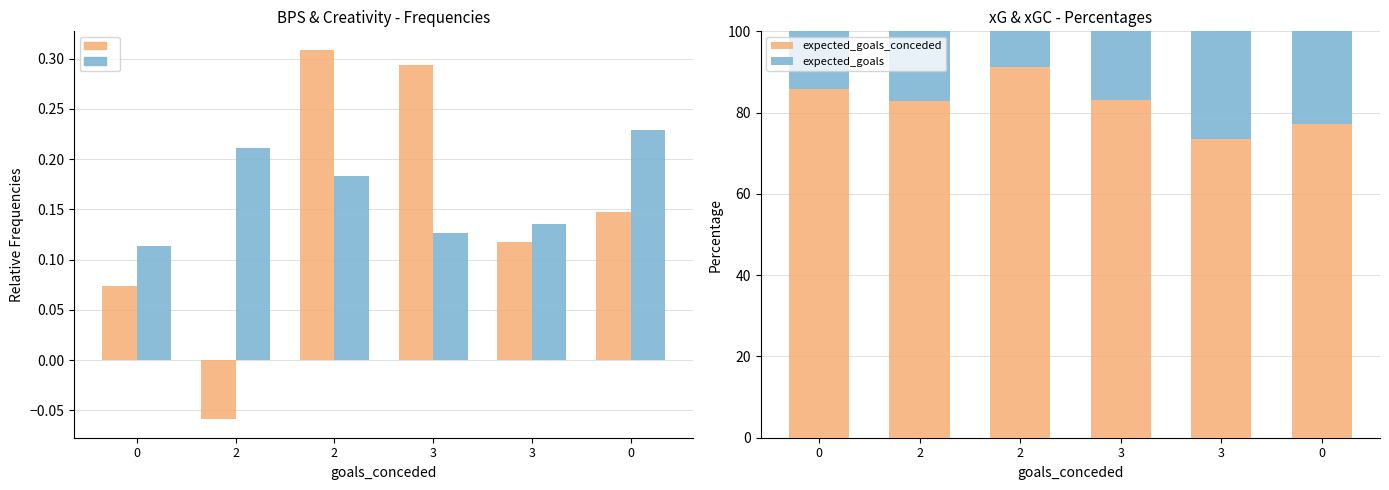

Which series has the largest total across all categories?

expected_goals_conceded